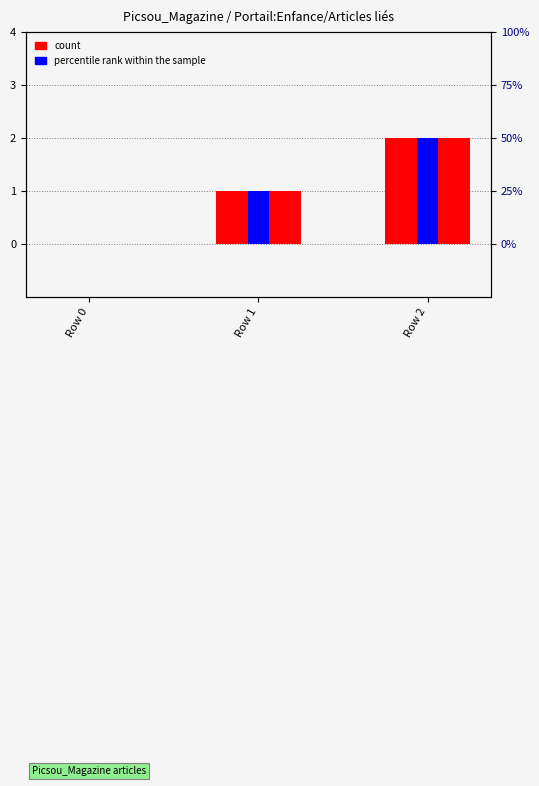

At how many categories does at least one series exceed 0?

2